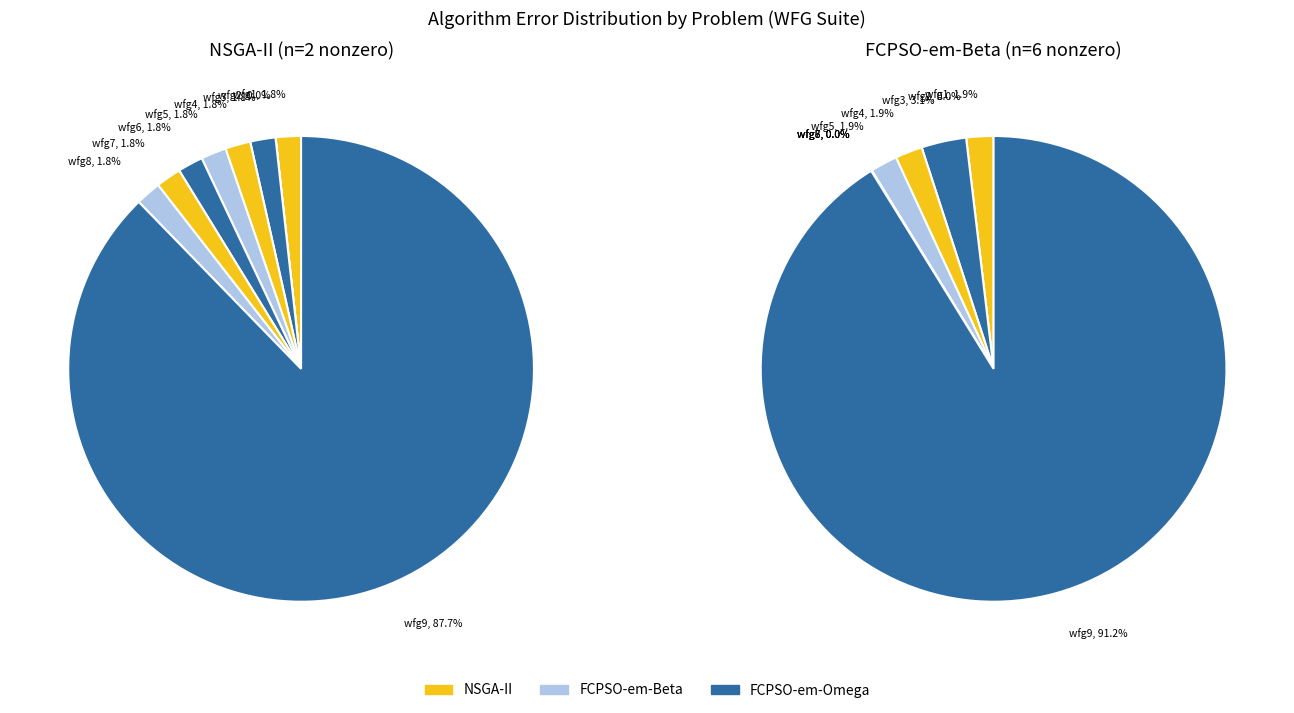

Which category has the biggest portion of the pie?

wfg9